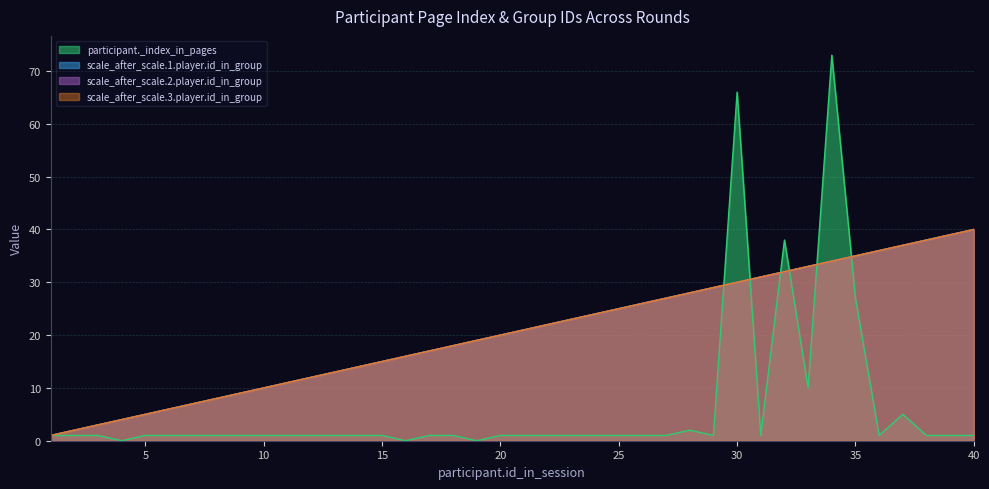

Reading left to right, what are all the values shown in this chart?

participant._index_in_pages: 1	1	1	0	1	1	1	1	1	1	1	1	1	1	1	0	1	1	0	1	1	1	1	1	1	1	1	2	1	66	1	38	10	73	27	1	5	1	1	1
scale_after_scale.1.player.id_in_group: 1	2	3	4	5	6	7	8	9	10	11	12	13	14	15	16	17	18	19	20	21	22	23	24	25	26	27	28	29	30	31	32	33	34	35	36	37	38	39	40
scale_after_scale.2.player.id_in_group: 1	2	3	4	5	6	7	8	9	10	11	12	13	14	15	16	17	18	19	20	21	22	23	24	25	26	27	28	29	30	31	32	33	34	35	36	37	38	39	40
scale_after_scale.3.player.id_in_group: 1	2	3	4	5	6	7	8	9	10	11	12	13	14	15	16	17	18	19	20	21	22	23	24	25	26	27	28	29	30	31	32	33	34	35	36	37	38	39	40